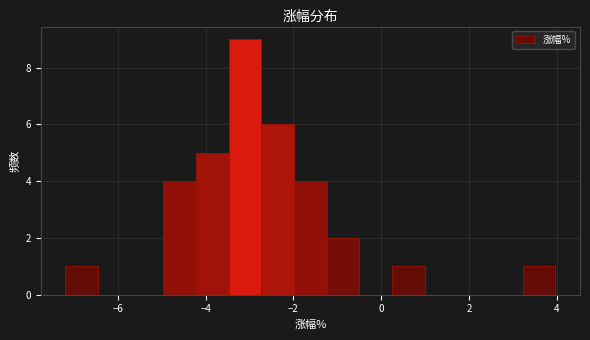

Read against the x-axis, roughly where is the centre of the tallest bar?

-3.2